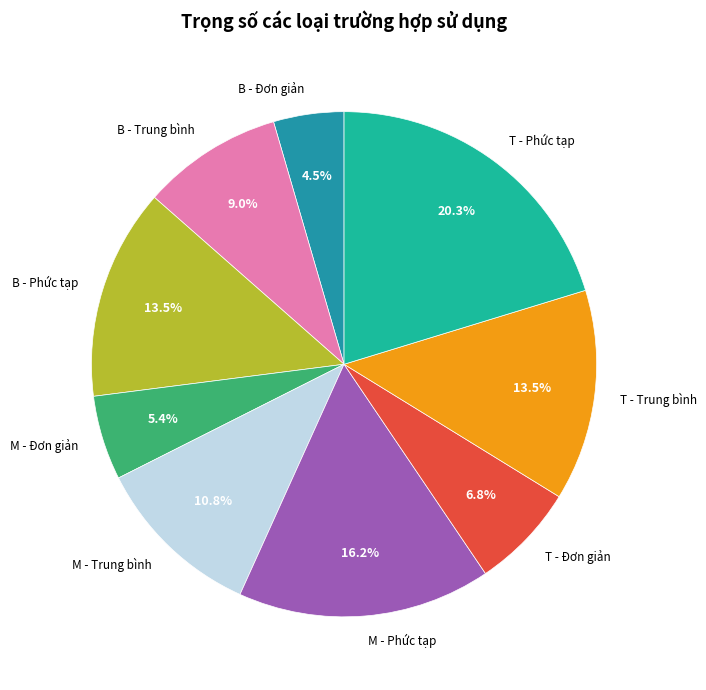

Does M - Phức tạp represent more than half of the total?

No